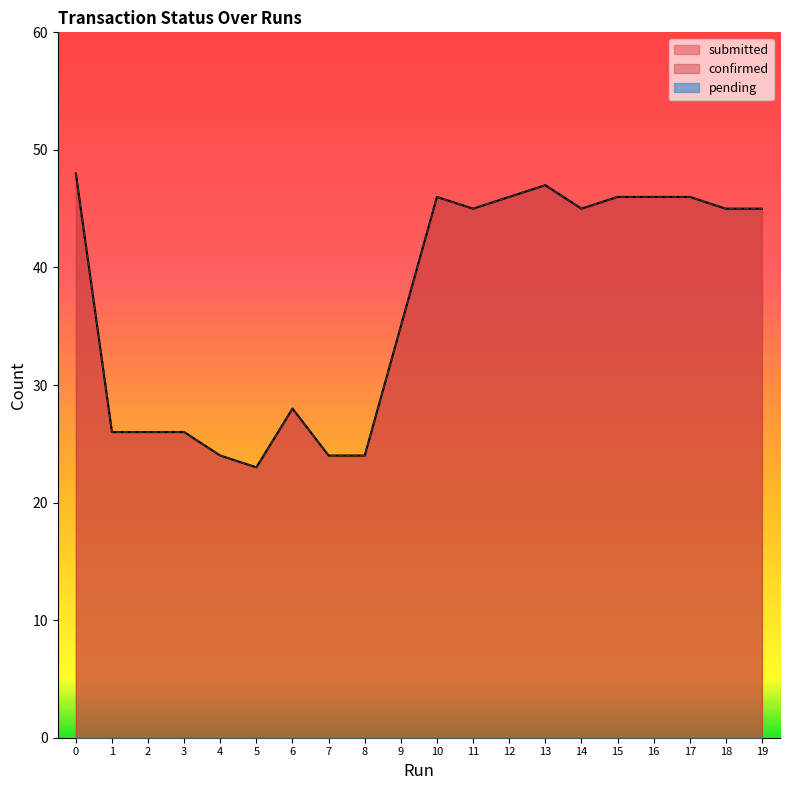

Reading left to right, transcribe all the data shown in this chart.

submitted: 0=48	1=26	2=26	3=26	4=24	5=23	6=28	7=24	8=24	9=35	10=46	11=45	12=46	13=47	14=45	15=46	16=46	17=46	18=45	19=45
confirmed: 0=48	1=26	2=26	3=26	4=24	5=23	6=28	7=24	8=24	9=35	10=46	11=45	12=46	13=47	14=45	15=46	16=46	17=46	18=45	19=45